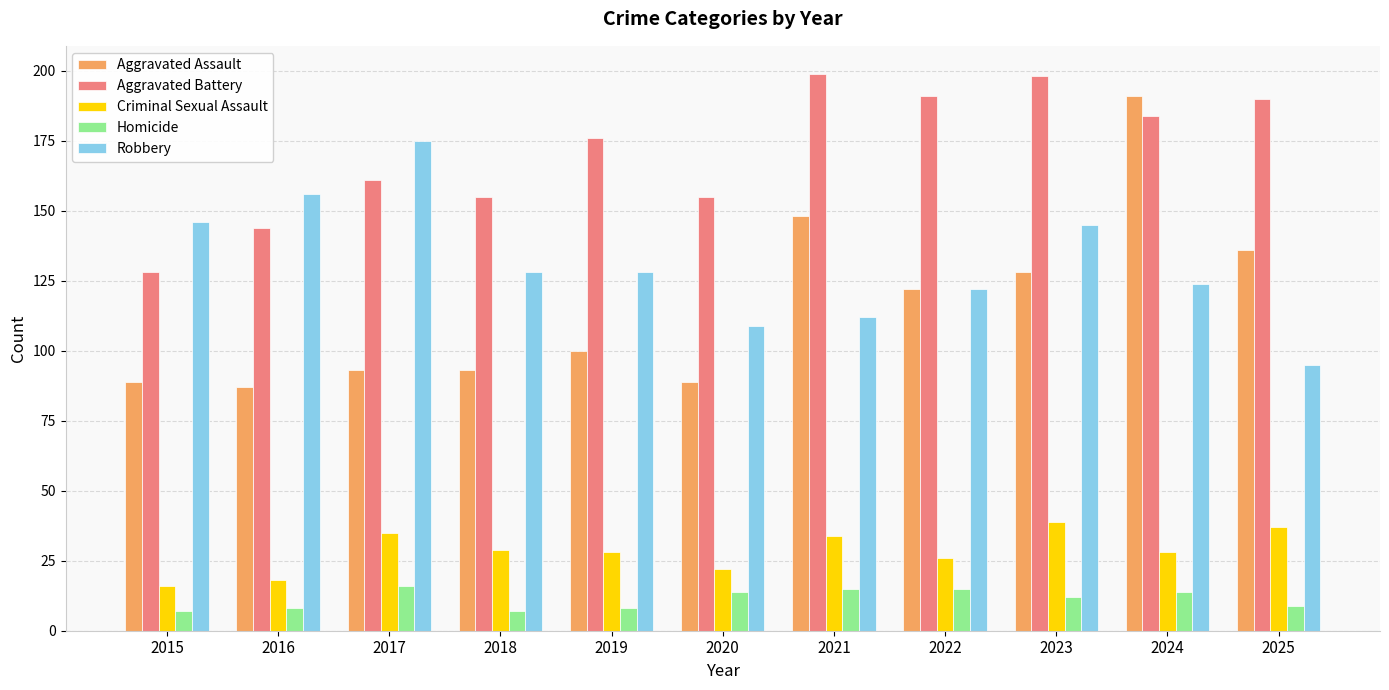

What is the greatest value displayed?

199